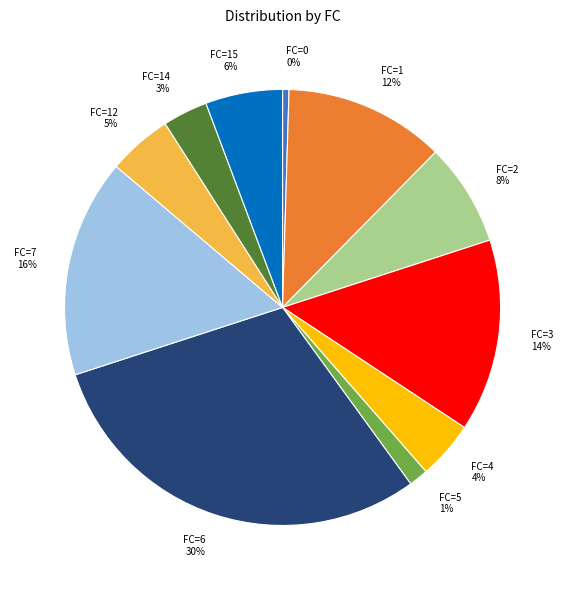

Is it true that FC=0 is 13% of the pie?

False